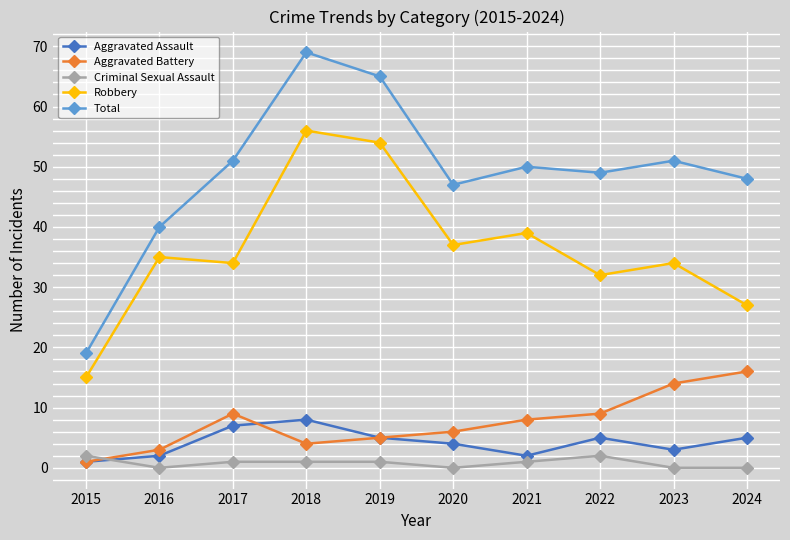

What is the average value of the Total series?

49